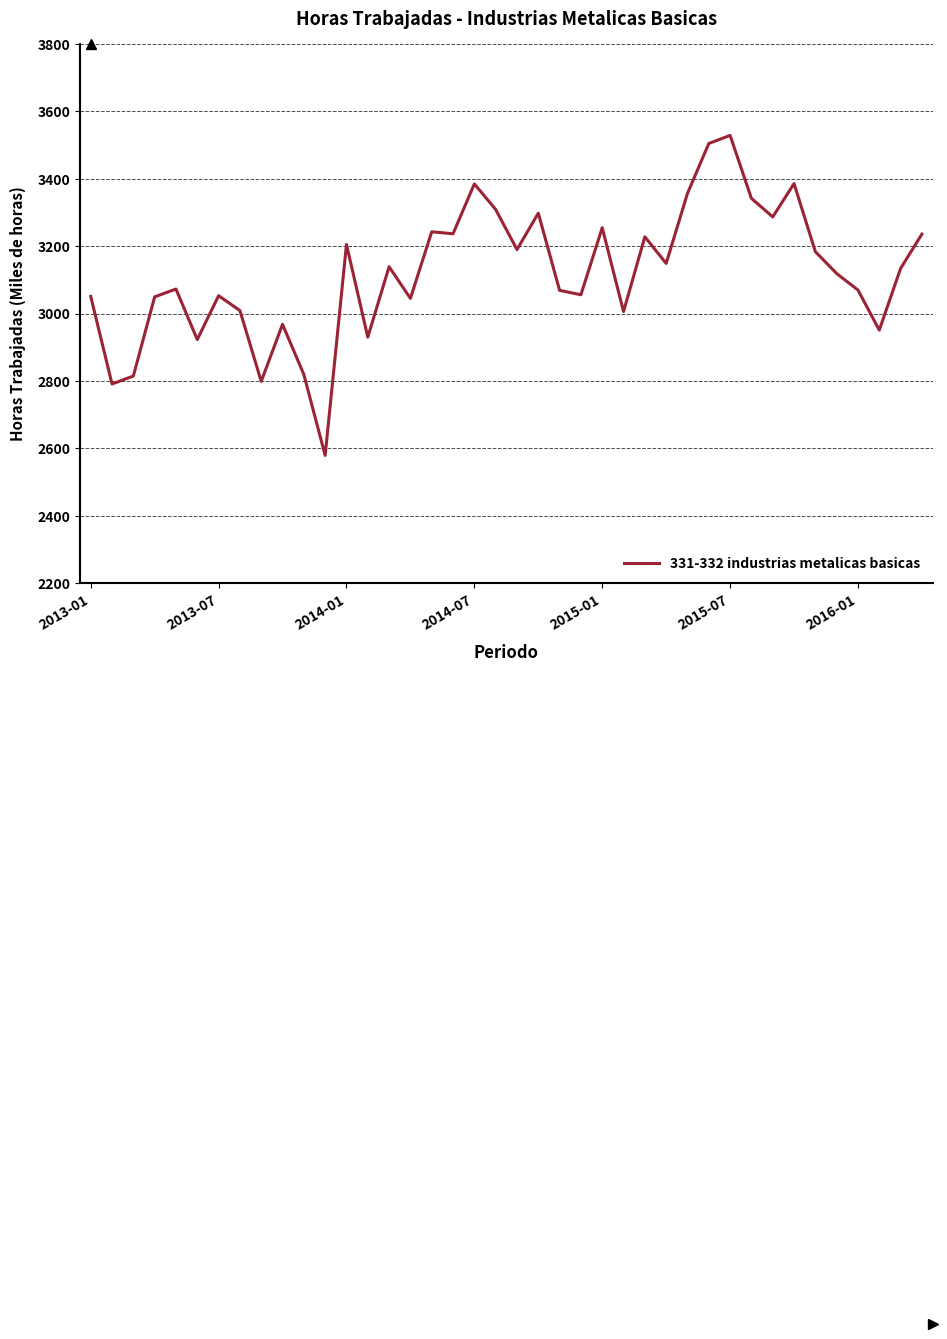

What is the minimum value shown in the chart?

2578.7